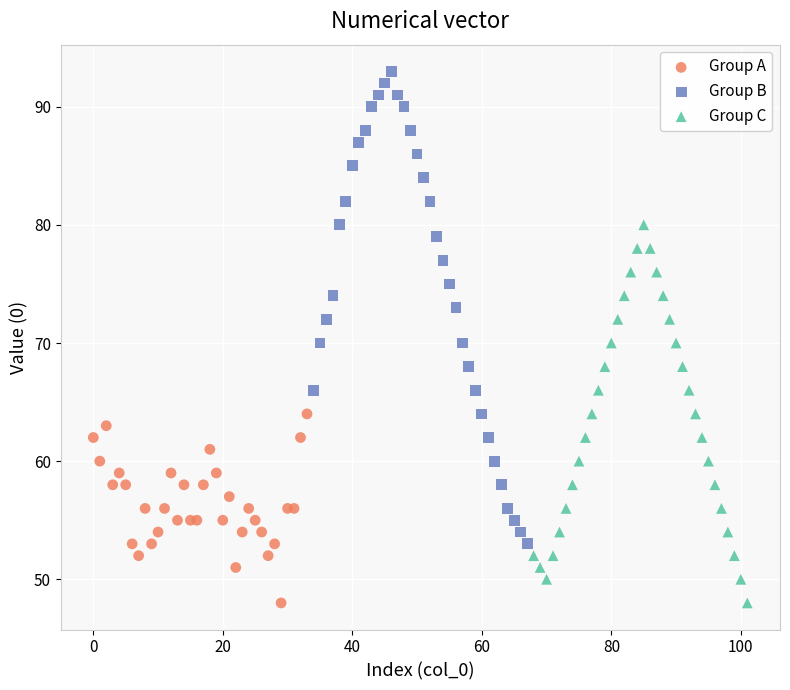

Which series contains the highest Y value?

Group B